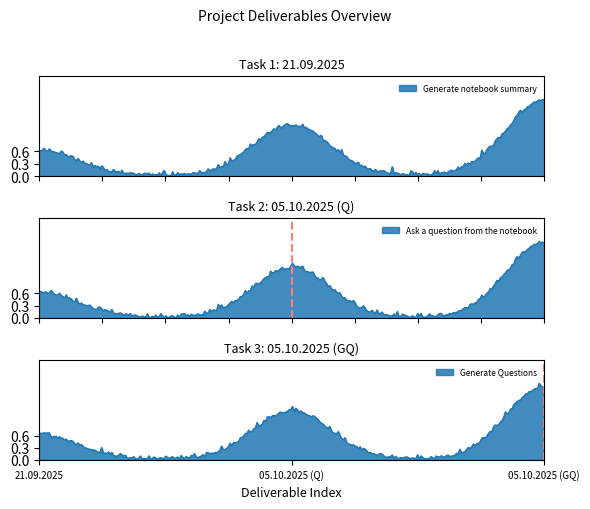

What is the label of the 1st point from the left?

21.09.2025